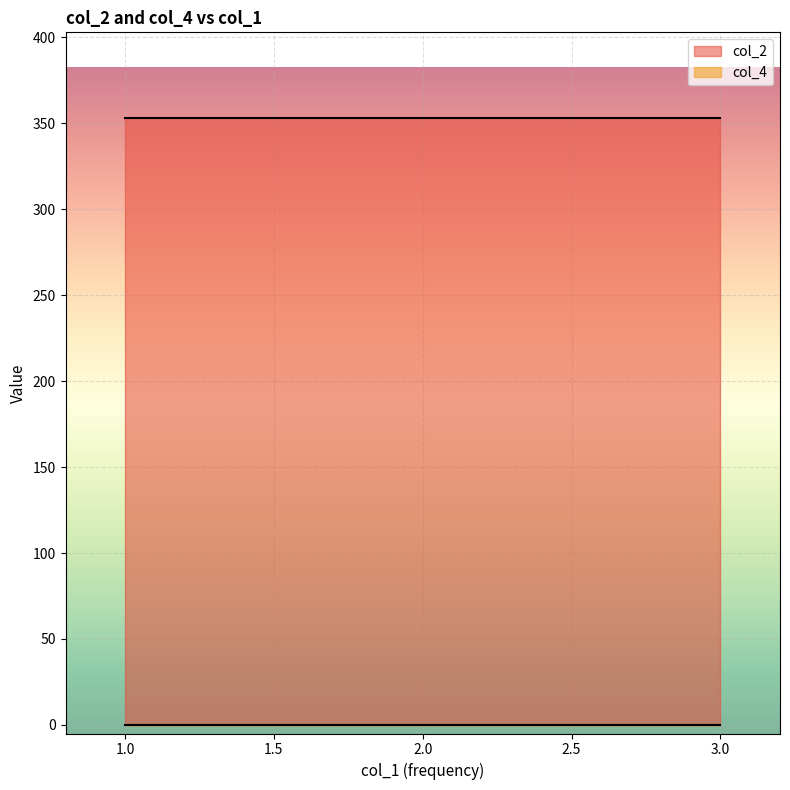

Between 1 and 1, which is larger?

1